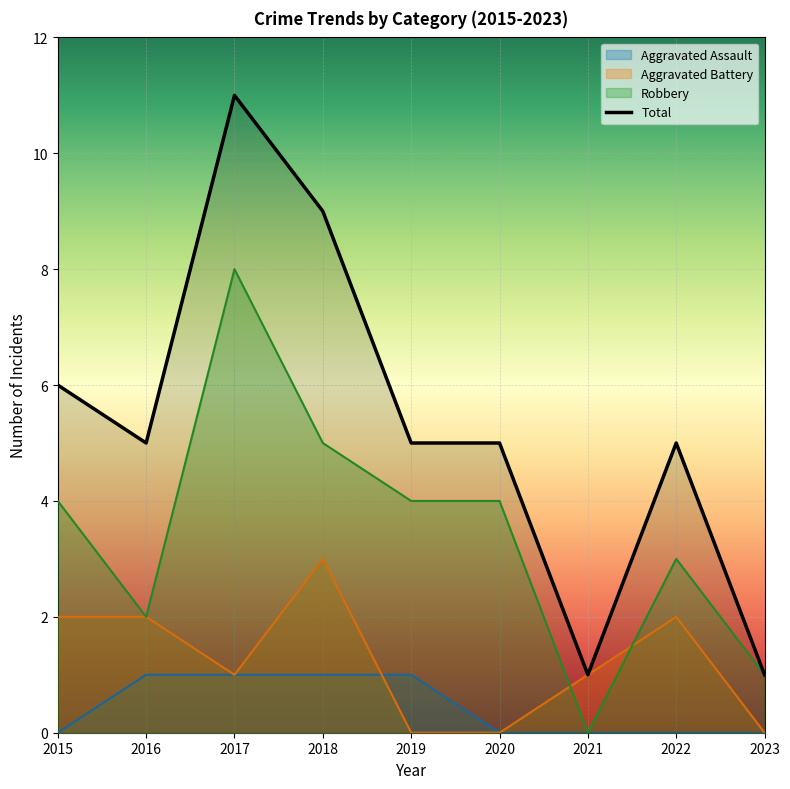

Does the chart display data point markers on the line(s)?

No